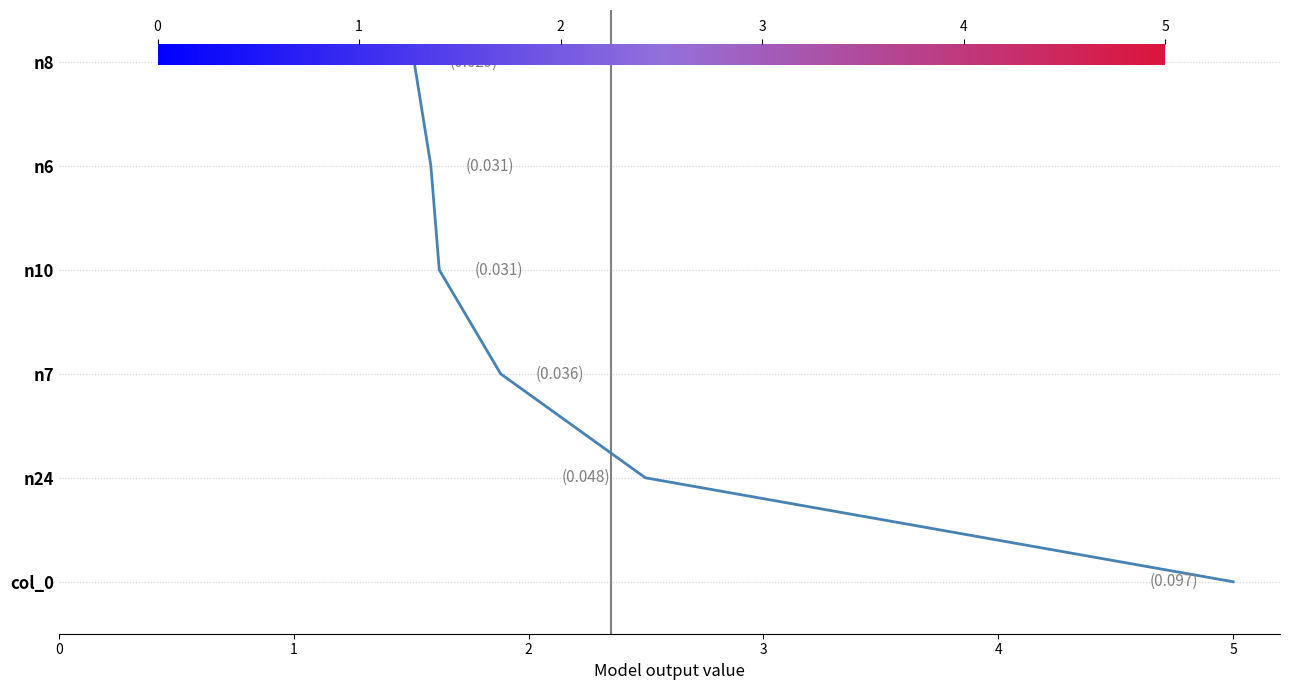

Between 4 and 0, which is larger?

4